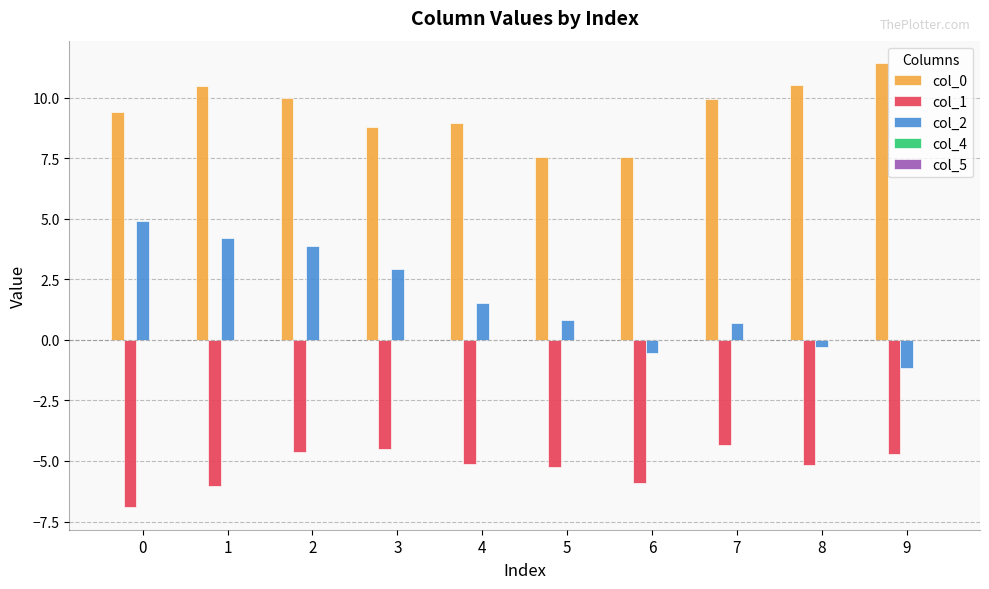

What is the spread (max minus min) of values at 9?

16.2